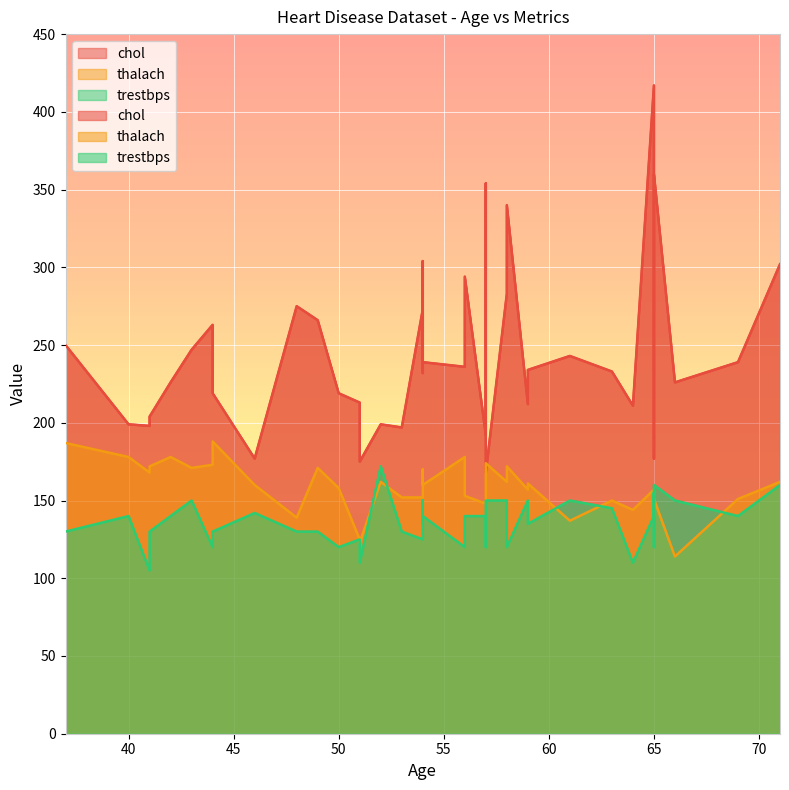

At how many categories does at least one series exceed 215?

27